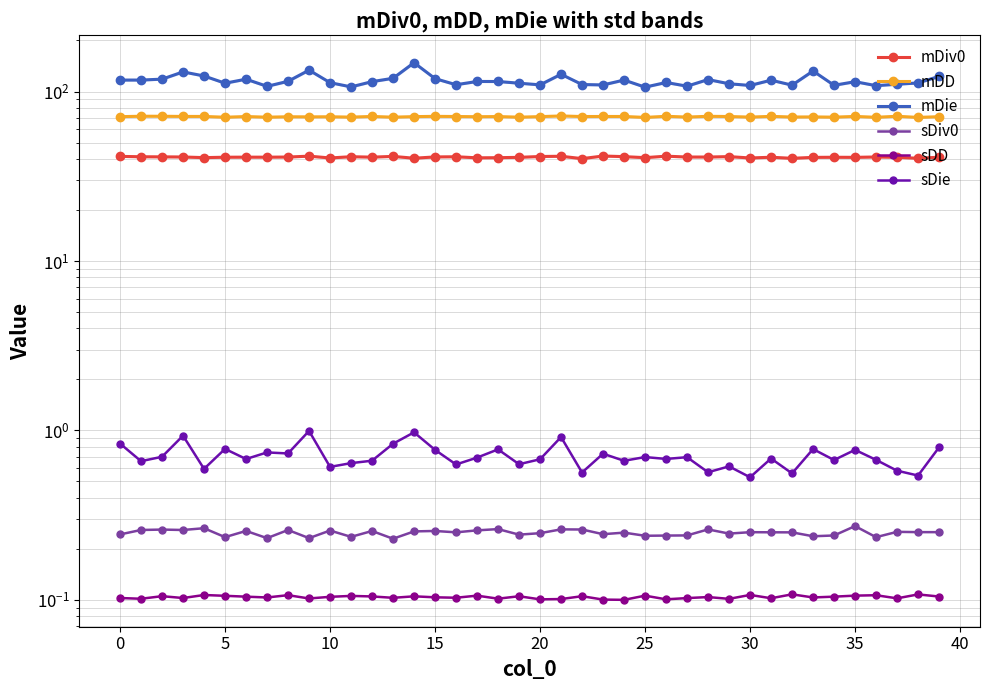

What is the total value across all series at 36?

220.8